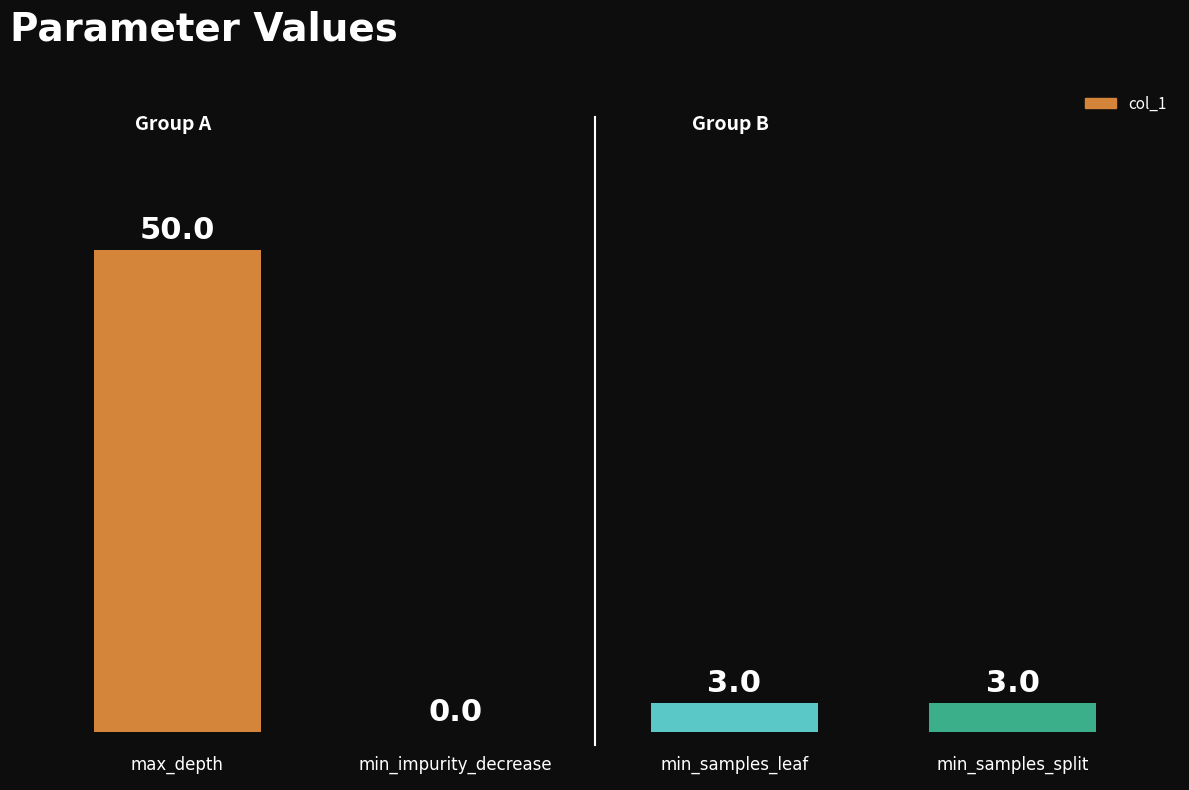

How many categories are shown in the chart?

4